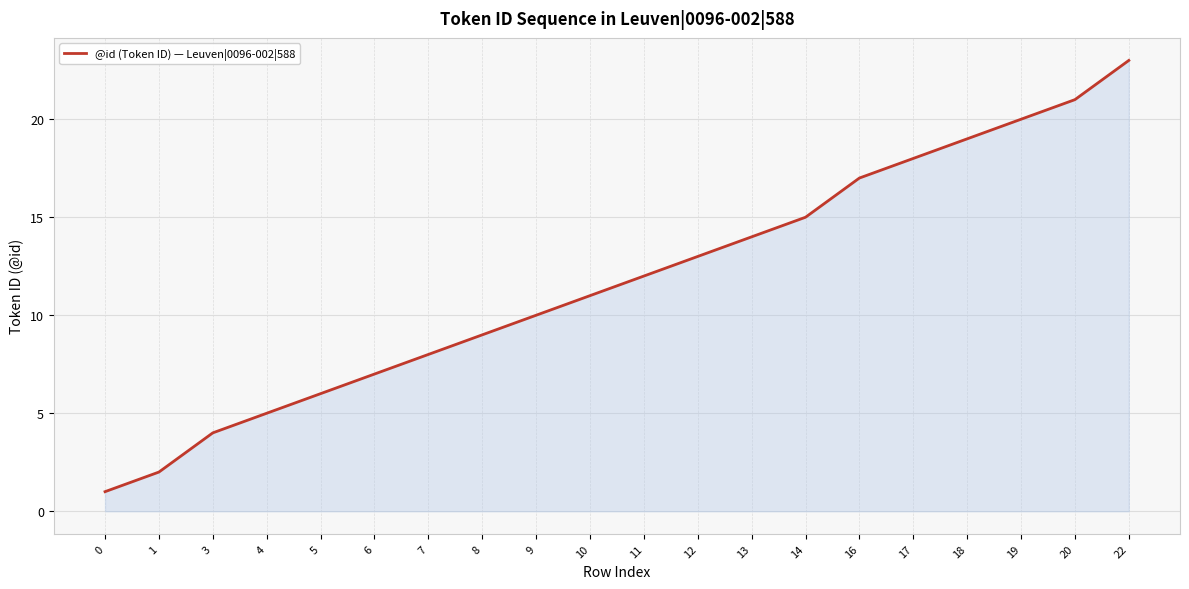

What is the change in value from 1 to 16?

+15